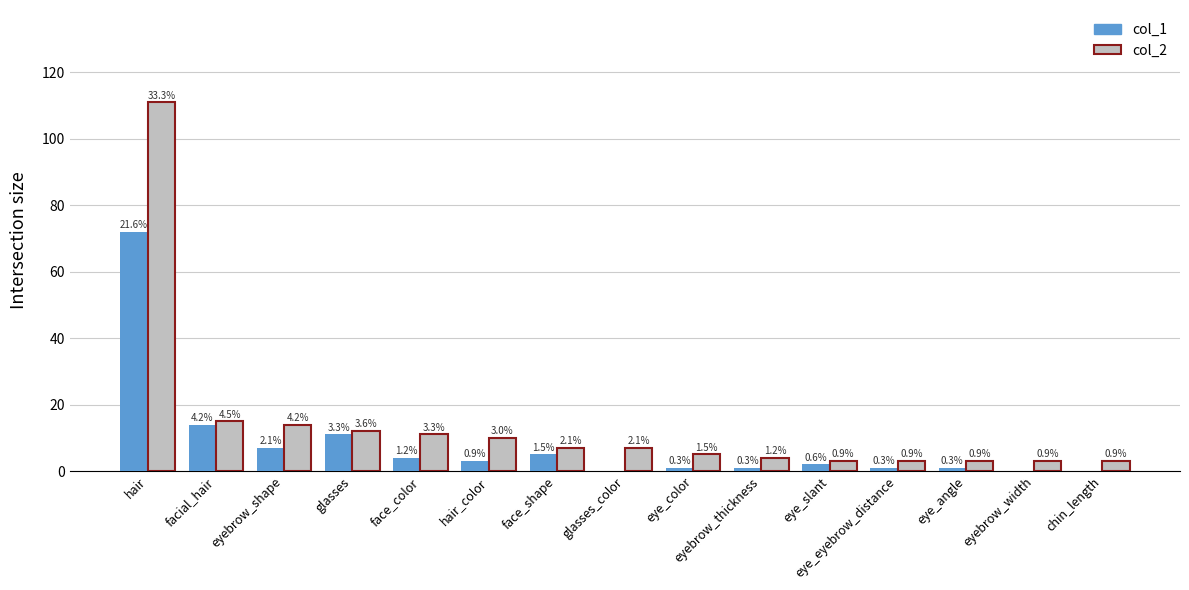

What is the highest value of the col_1 series?

72